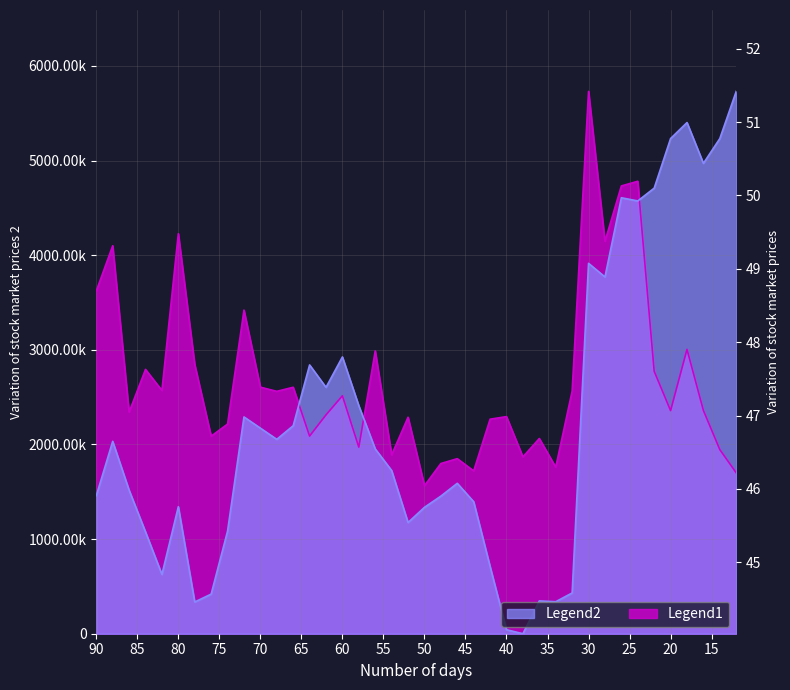

What is the maximum value for Legend1?

5732.0